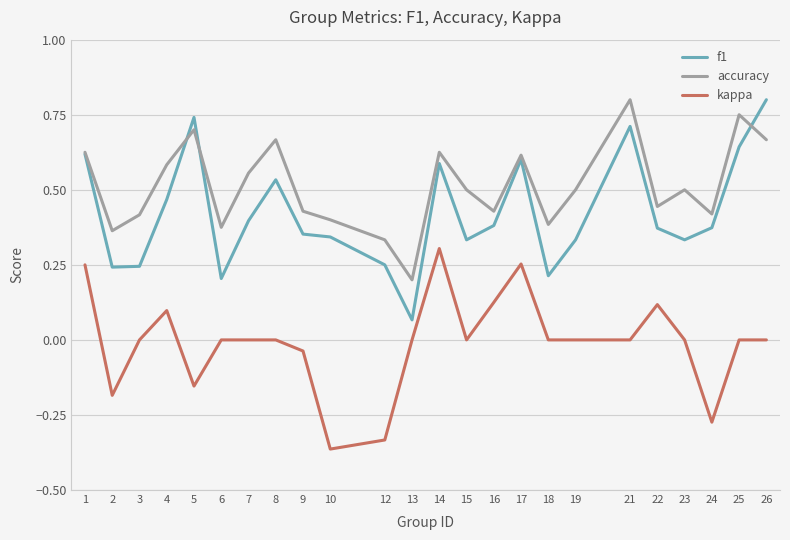

True or false: kappa and accuracy intersect in this chart.

False